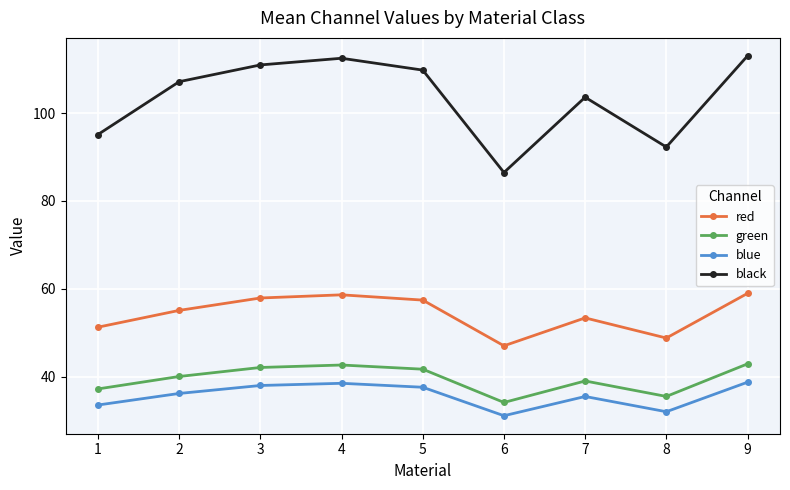

True or false: green and blue cross at least once.

False